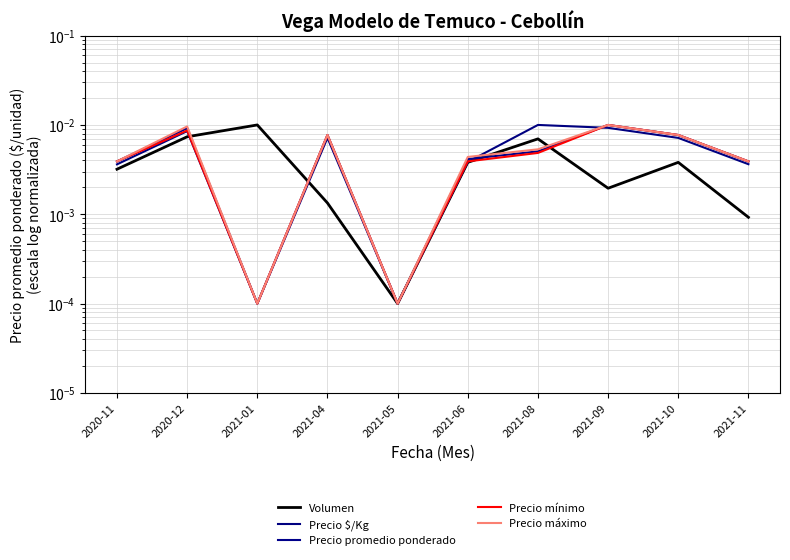

How many lines are shown in the chart?

5